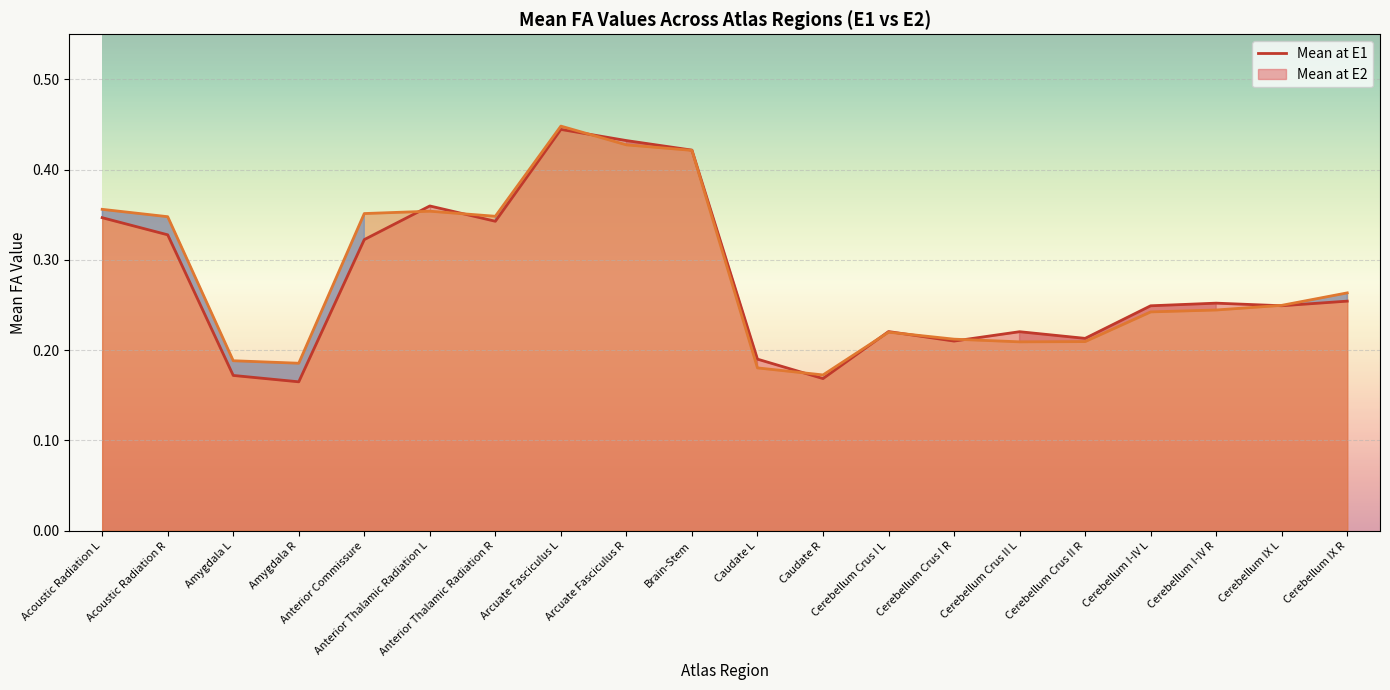

True or false: Mean at E2 has more than 2 interior local peaks.

True